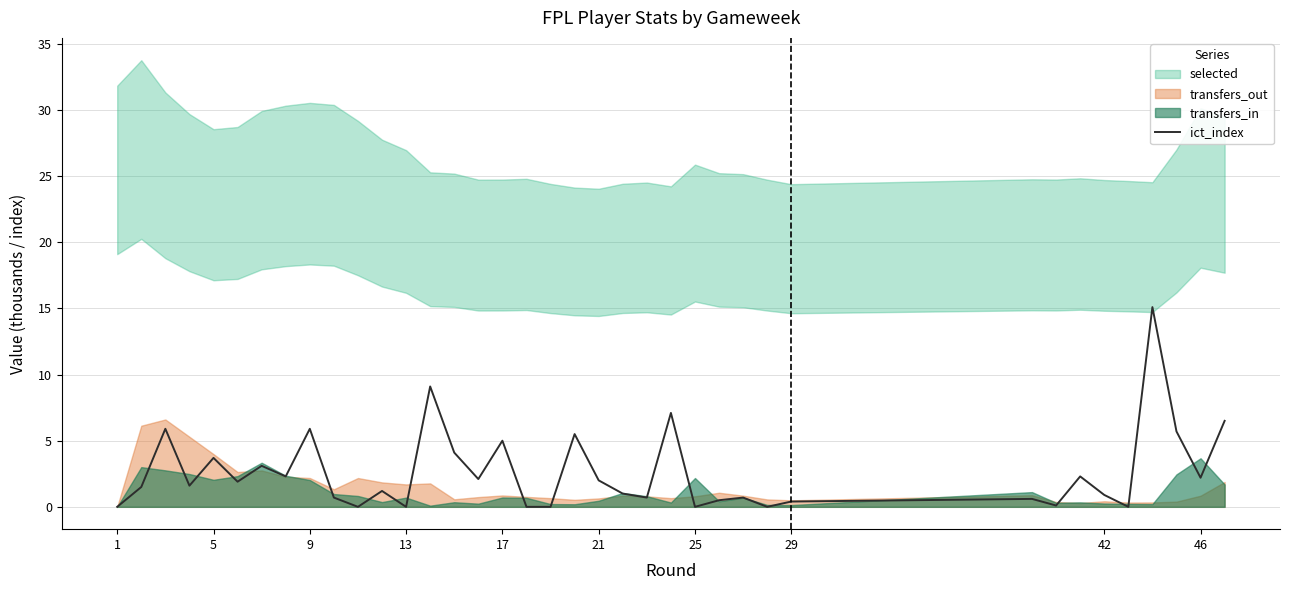

What is the sum of all values?

99.4